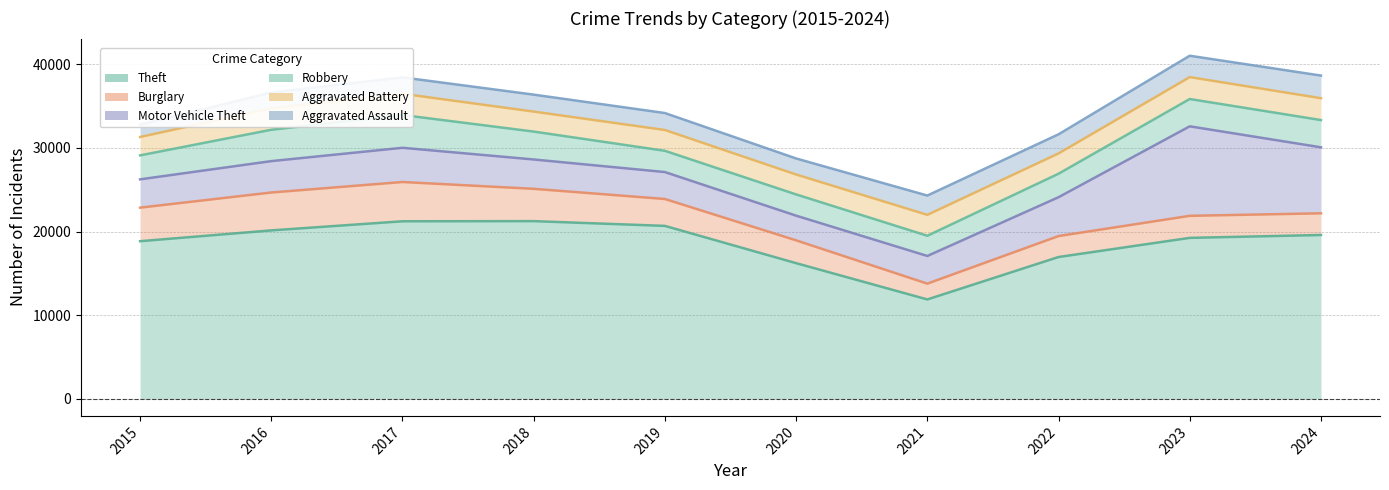

At which category is the sum across all series the highest?

2023